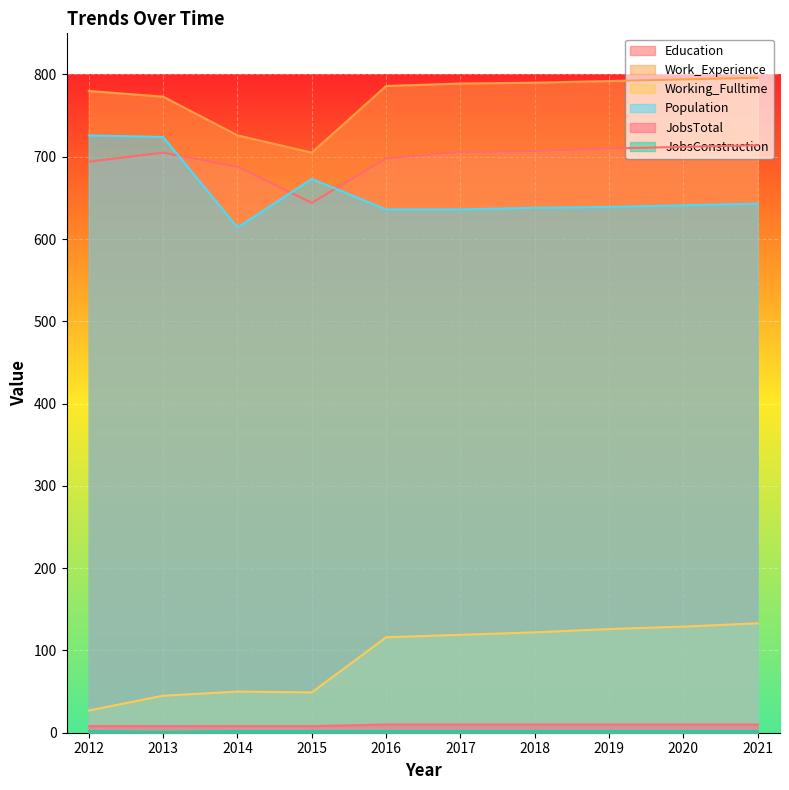

What value does the Education series have at 2021?

714